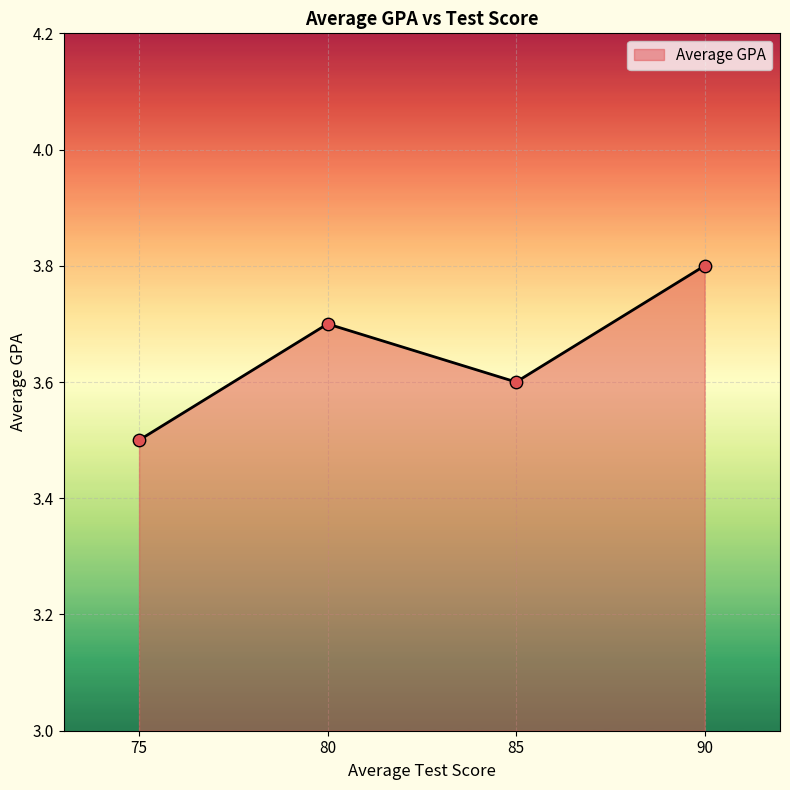

Approximately how many times larger is the value at 80 compared to 75?

1.1